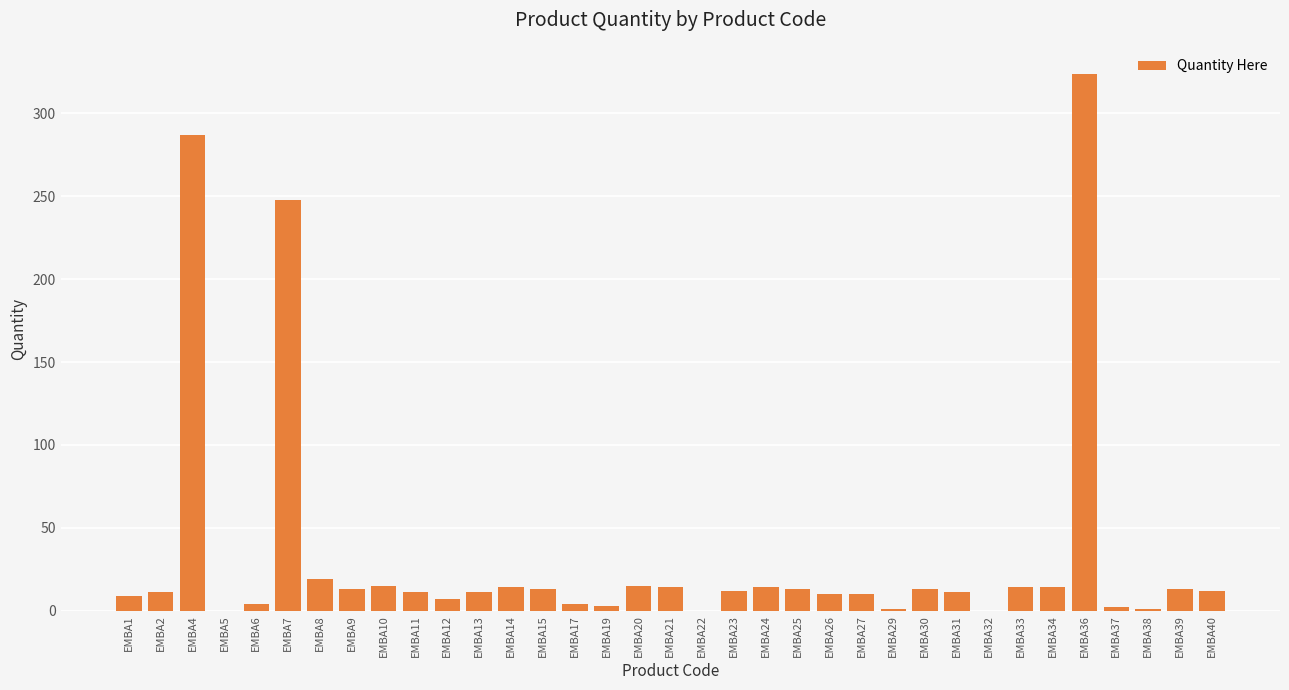

Count the number of categories in the chart.

35